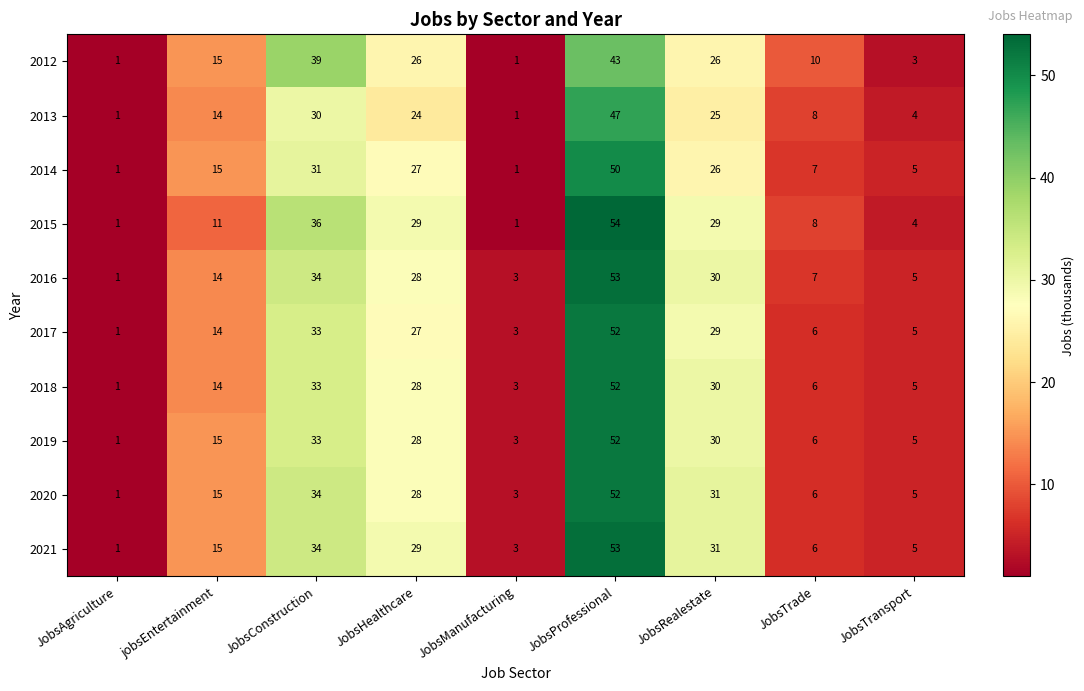

Which series has the widest spread of values?

2015